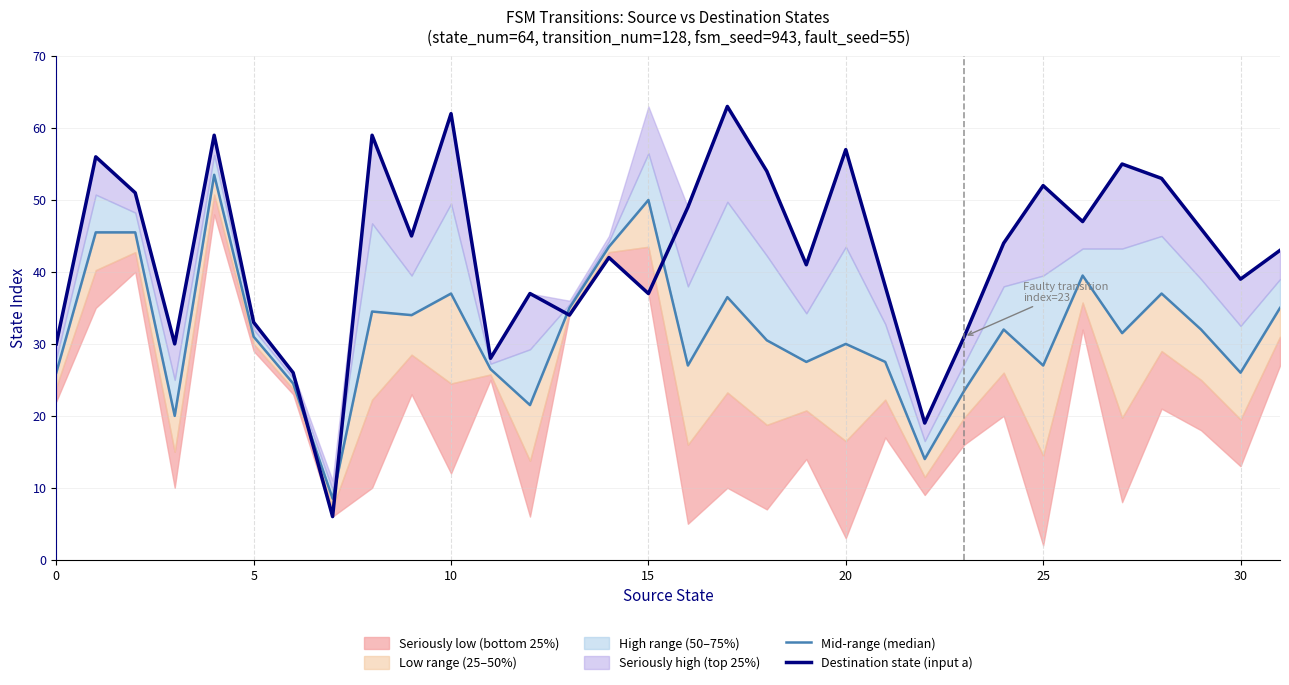

In Mid-range (median), how many points are higher than both neighbors (excluding endpoints)?

9